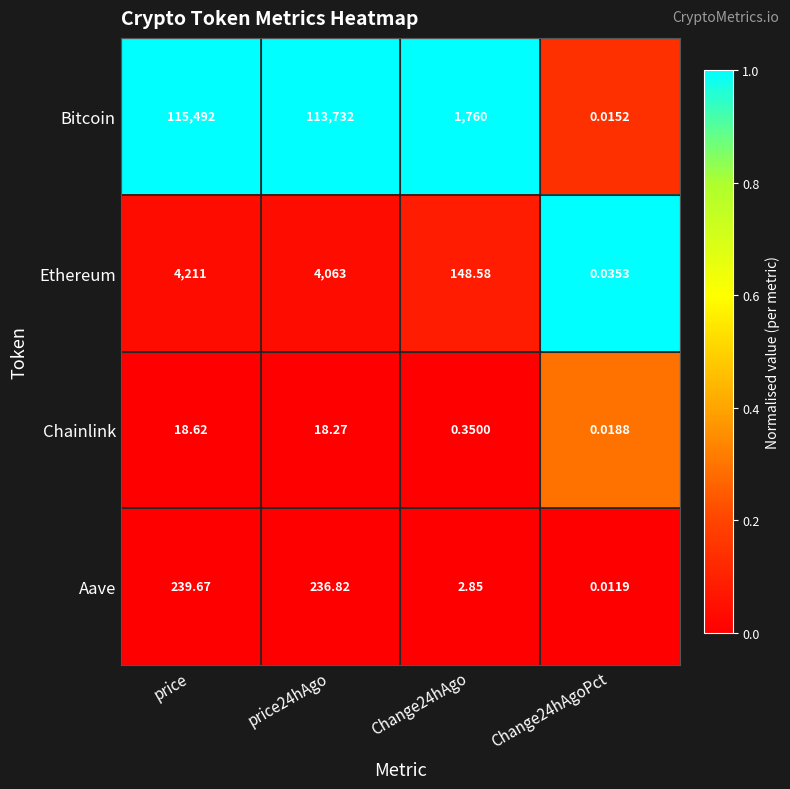

Rank the series by their maximum value, from lowest to highest.

Chainlink, Aave, Ethereum, Bitcoin